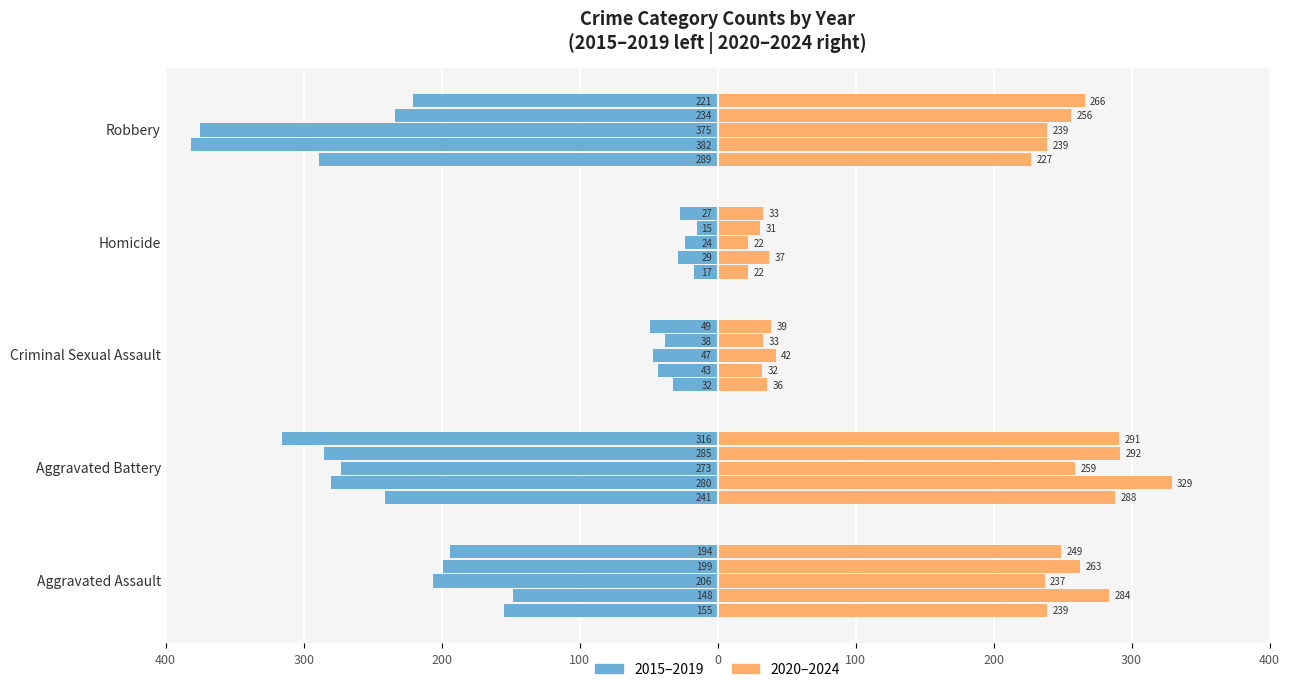

Which has a higher value, Robbery or Criminal Sexual Assault?

Criminal Sexual Assault